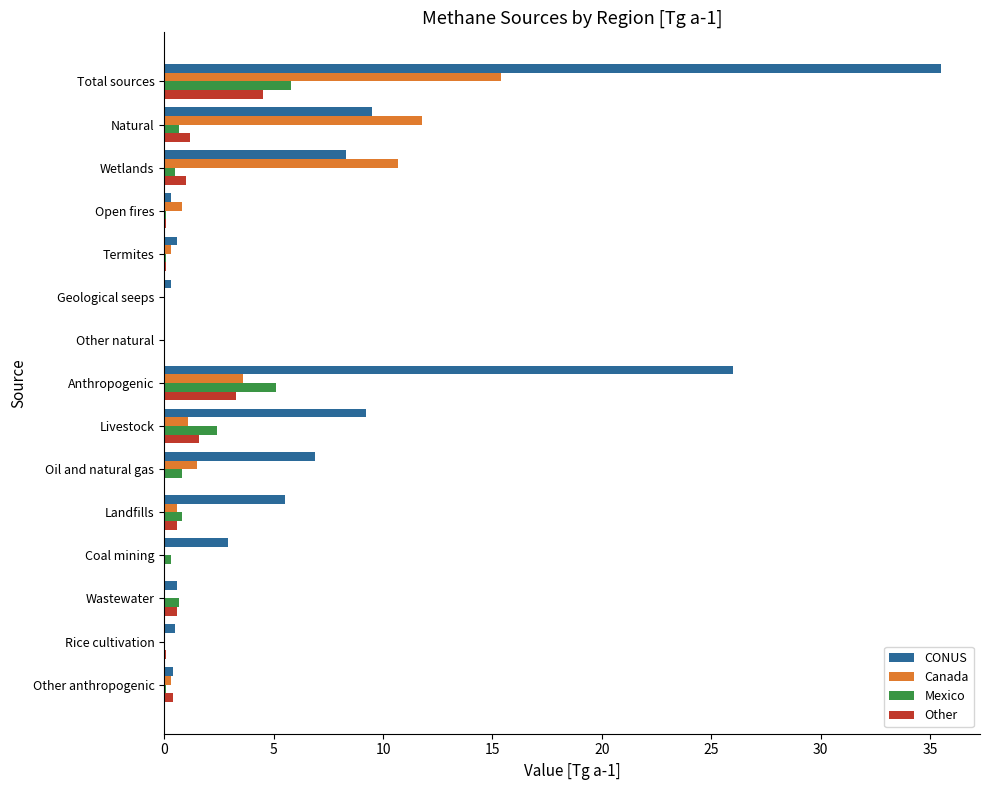

Is it true that Canada equals -7.9 at Geological seeps?

False